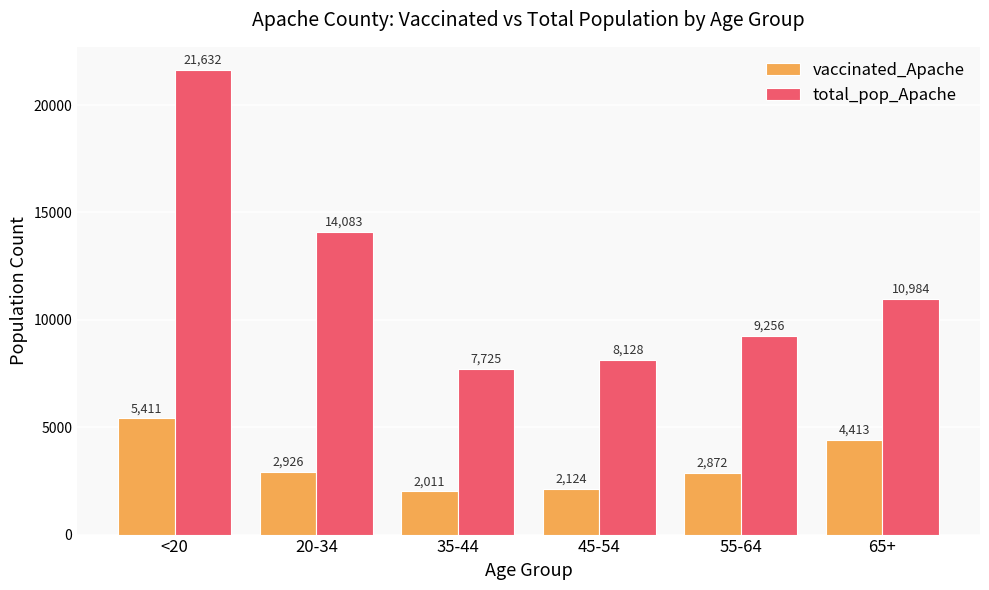

What is the sum of all total_pop_Apache values?

71808